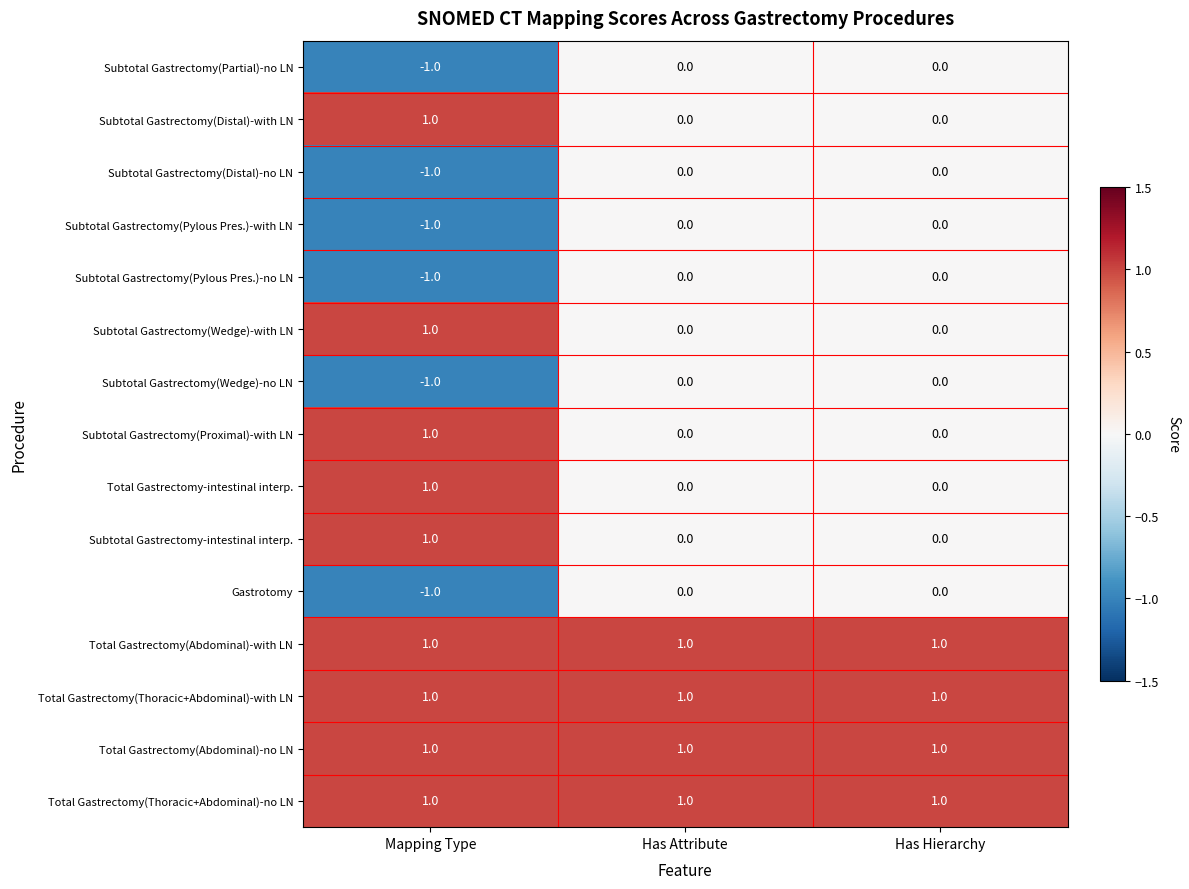

Is it true that Total Gastrectomy(Abdominal)-with LN equals 1 at Has Attribute?

True